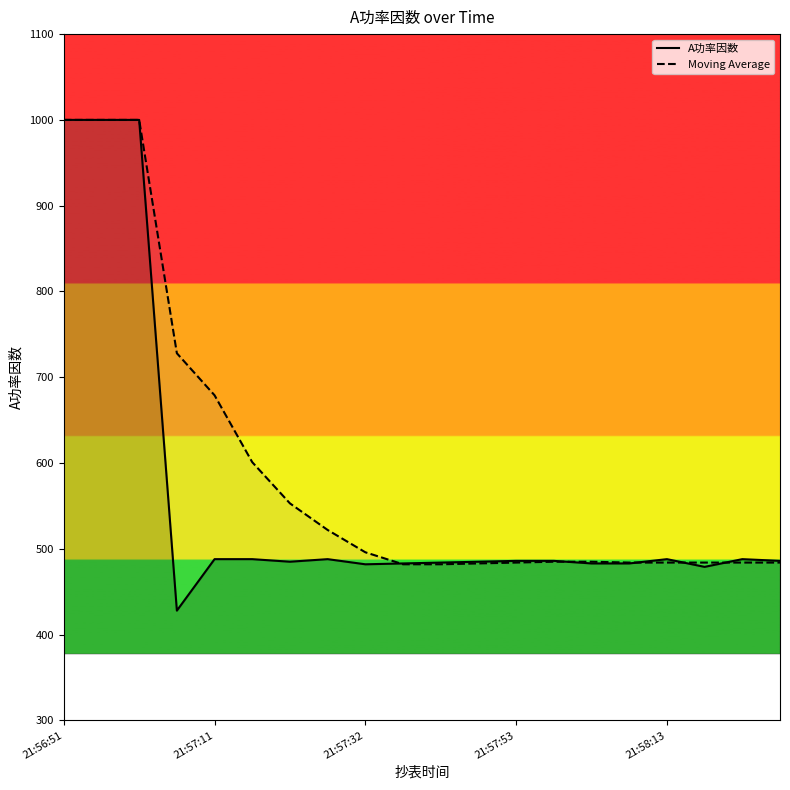

At which label does A功率因数 first exceed 486?

21:56:51